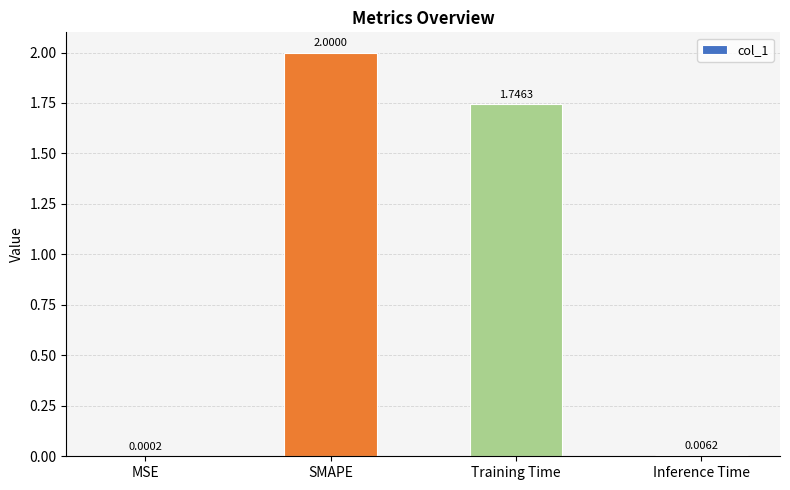

Does the chart contain stacked bars?

No